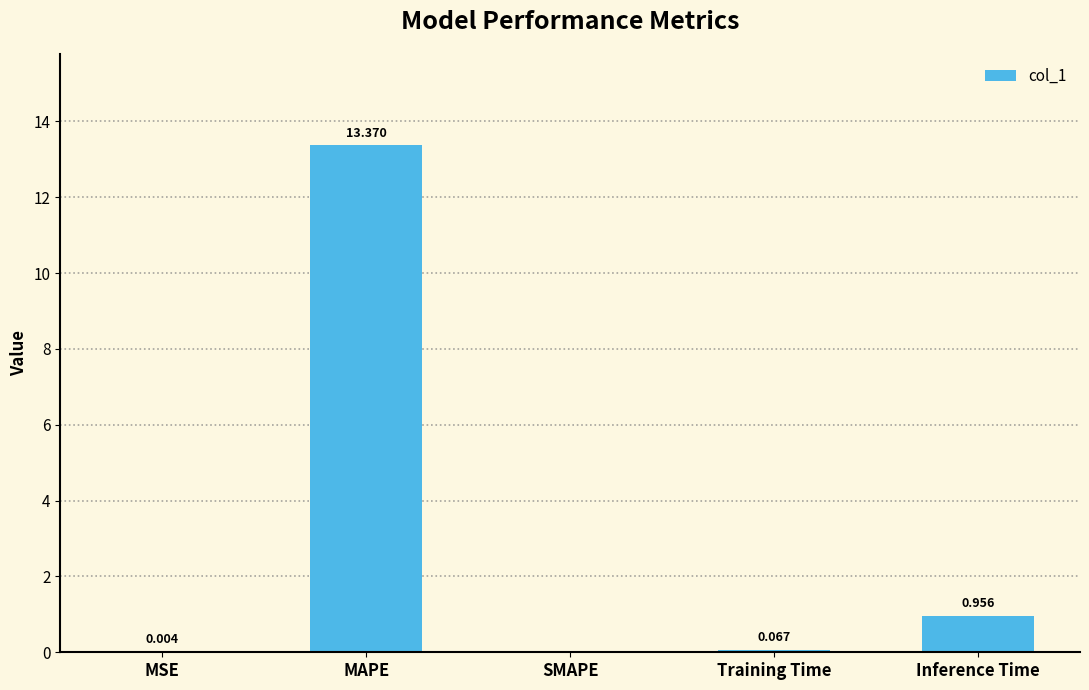

The value at MAPE is 13.4. True or false?

True